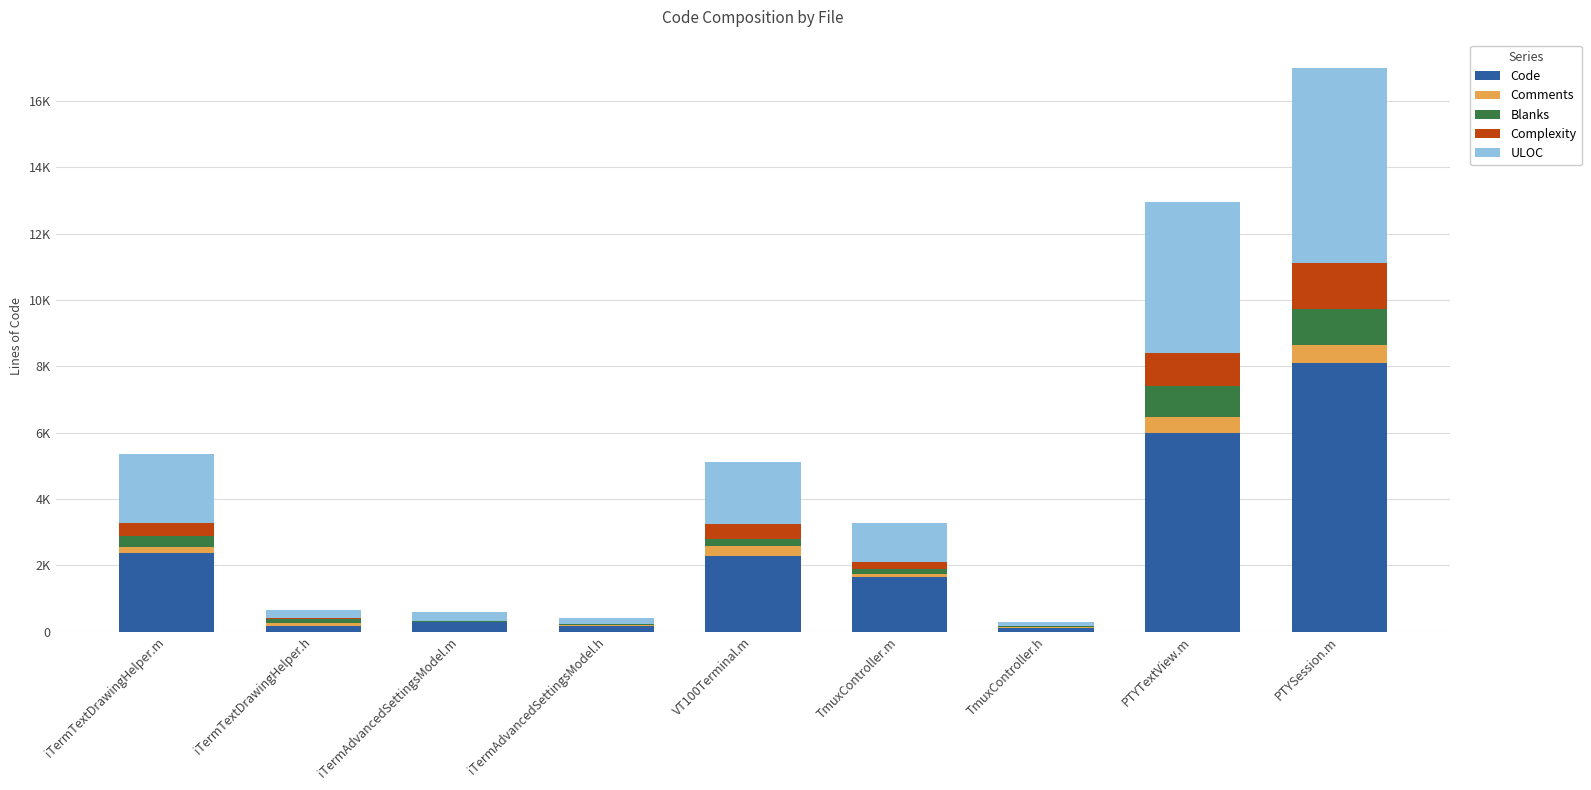

What is the lowest value of the Code series?

118